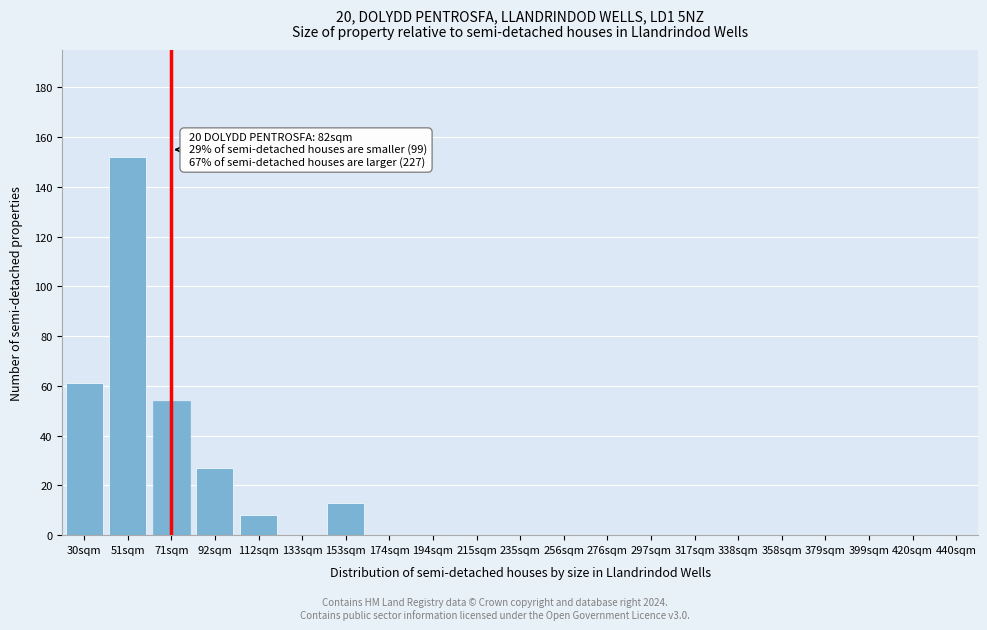

Reading left to right, extract all data points from this chart.

30sqm=61	51sqm=152	71sqm=54	92sqm=27	112sqm=8	133sqm=0	153sqm=13	174sqm=0	194sqm=0	215sqm=0	235sqm=0	256sqm=0	276sqm=0	297sqm=0	317sqm=0	338sqm=0	358sqm=0	379sqm=0	399sqm=0	420sqm=0	440sqm=0